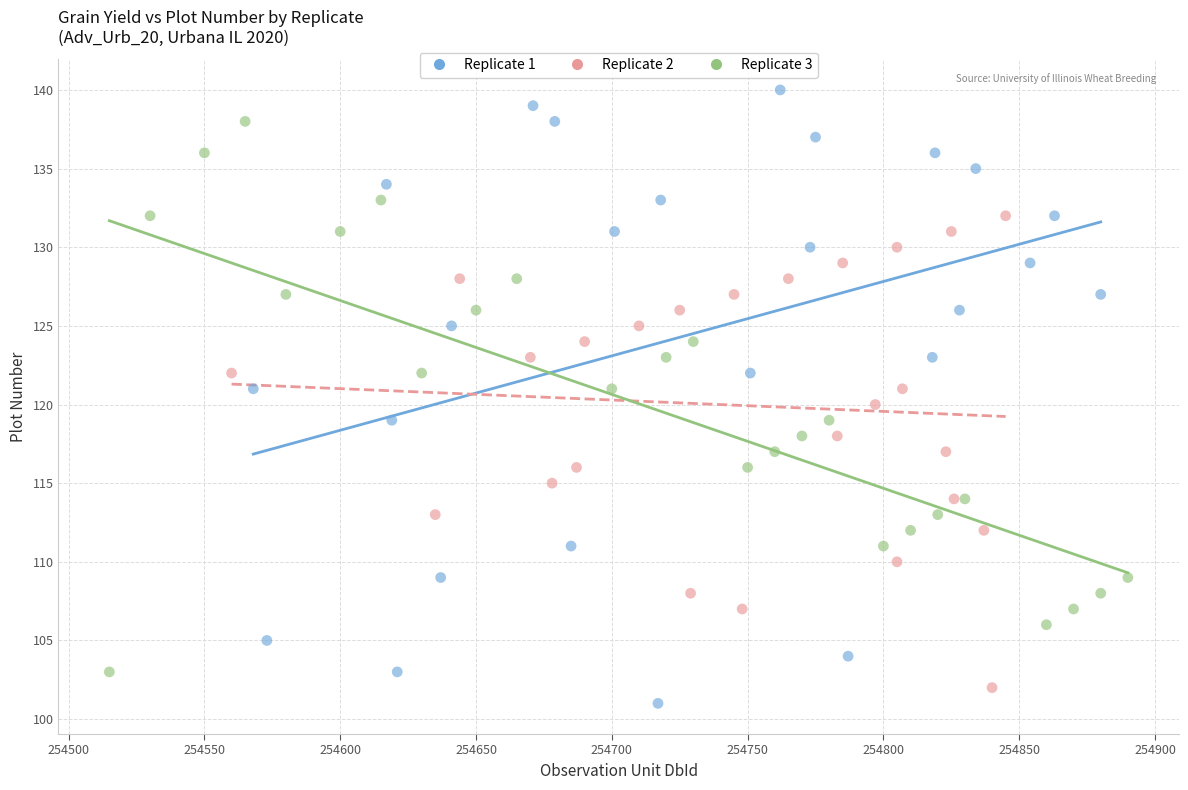

Which series contains the lowest Y value?

Replicate 1